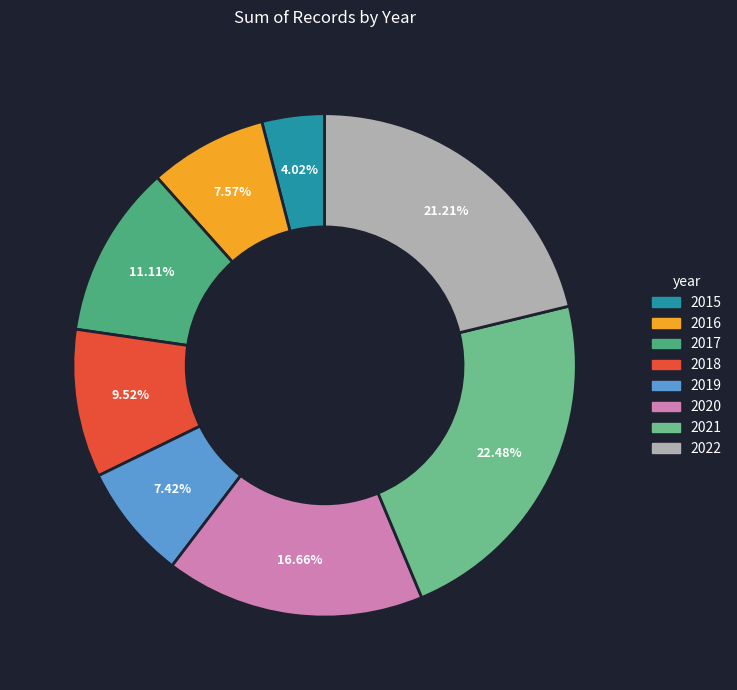

What percentage is the 2020 slice, to the nearest percent?

17%